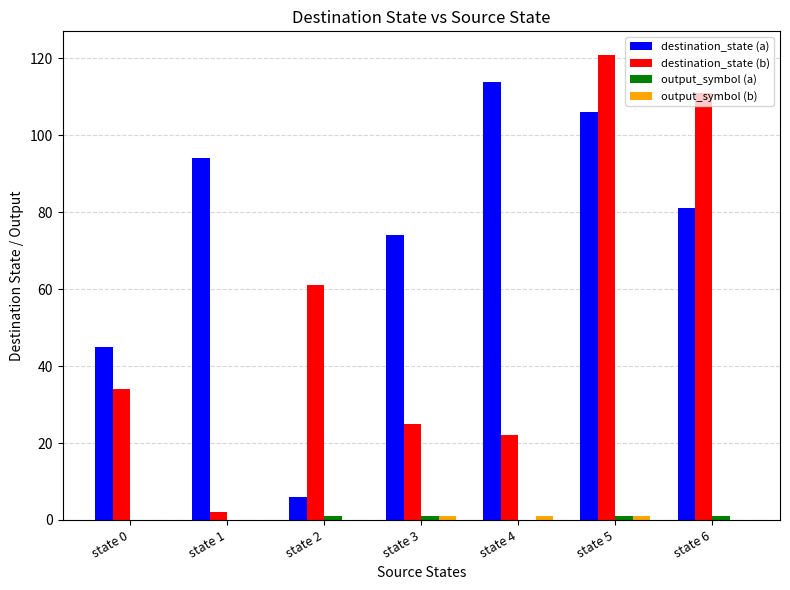

Is it true that destination_state (b) equals 25 at state 3?

True